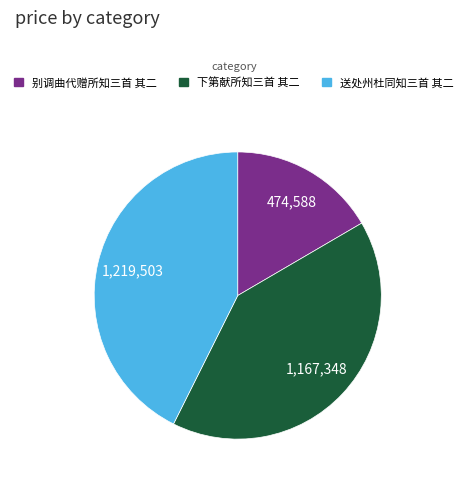

What is the ratio of the value at 别调曲代赠所知三首 其二 to the value at 下第献所知三首 其二?

0.4